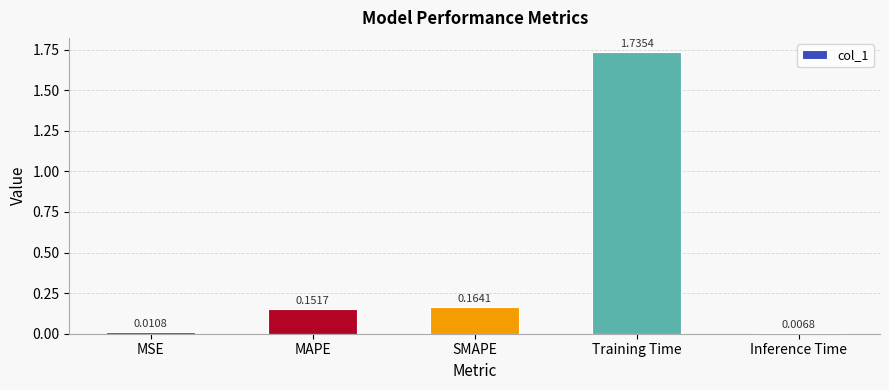

What is the sum of all values?

2.1